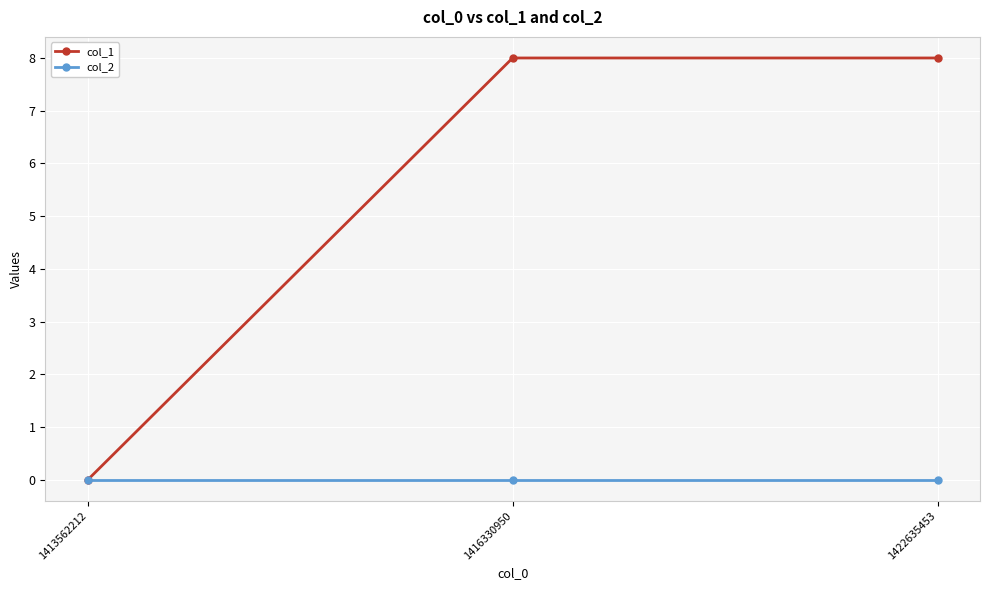

What are all the series names shown in the legend?

col_1, col_2